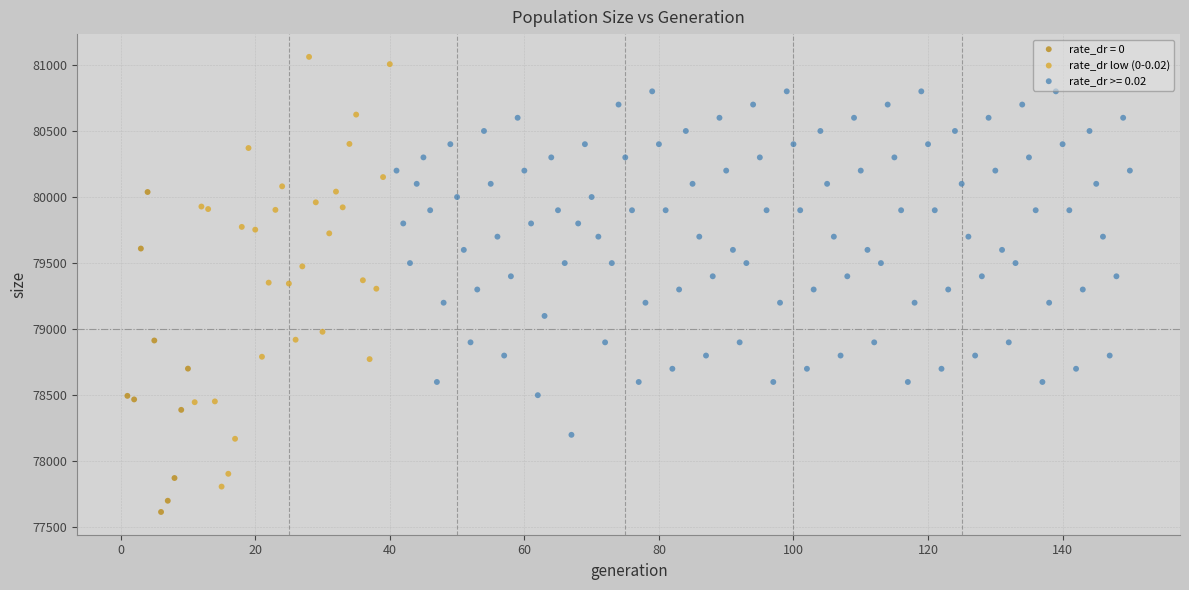

Which series contains the highest Y value?

rate_dr low (0-0.02)